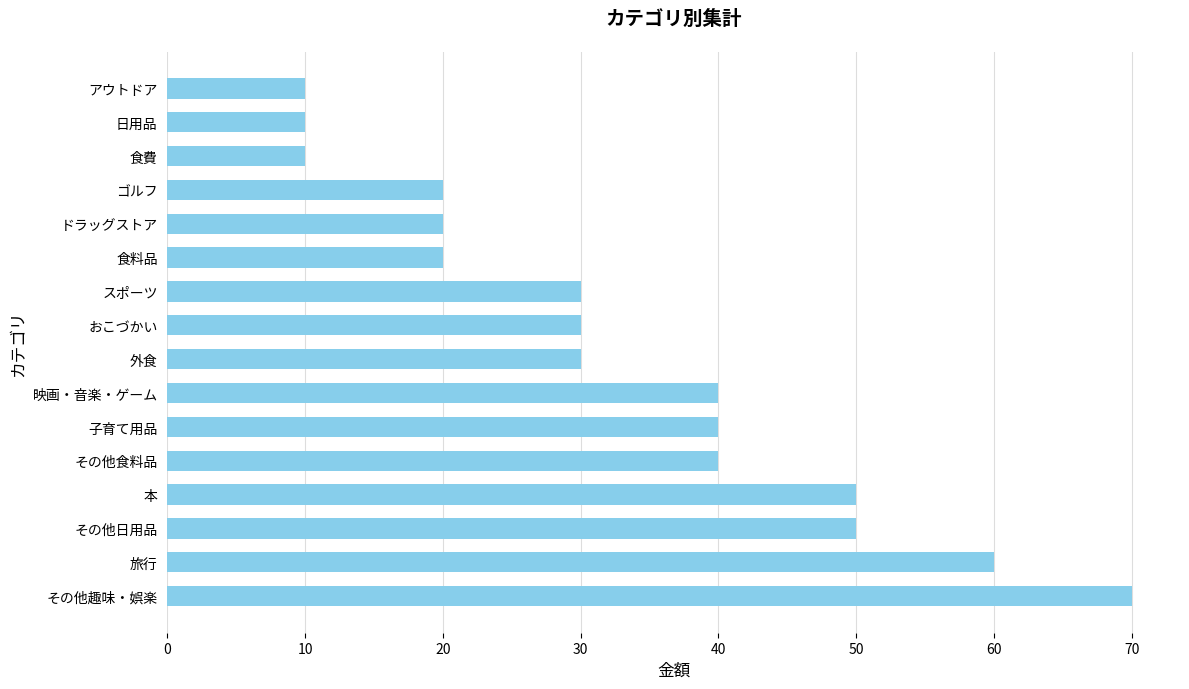

Count the values in the range 20 to 50.

11